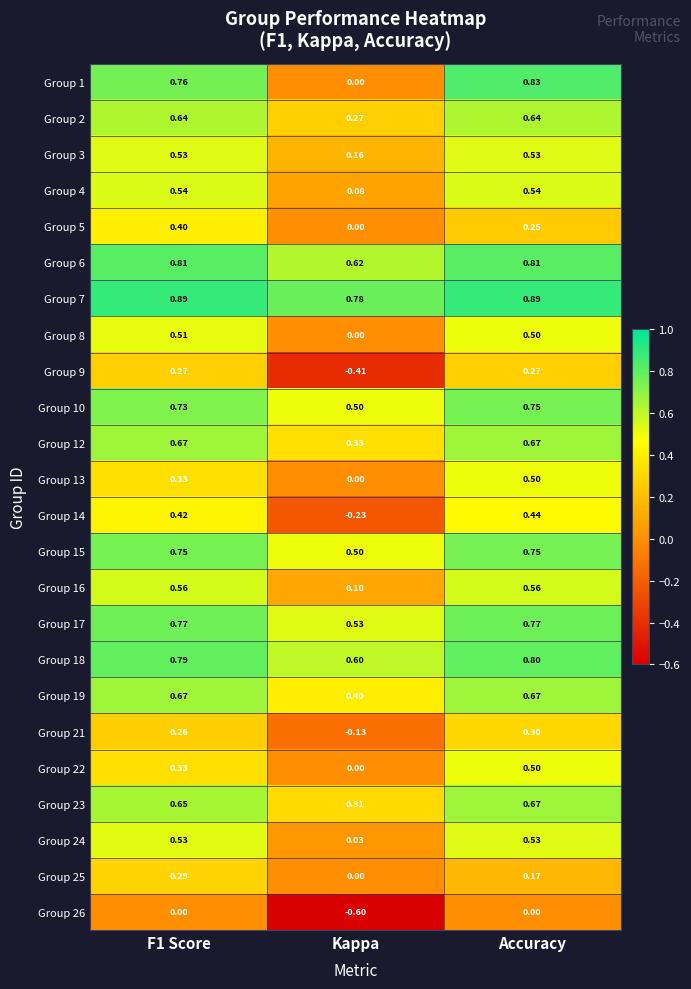

At which category does the chart reach its minimum across all series?

Kappa